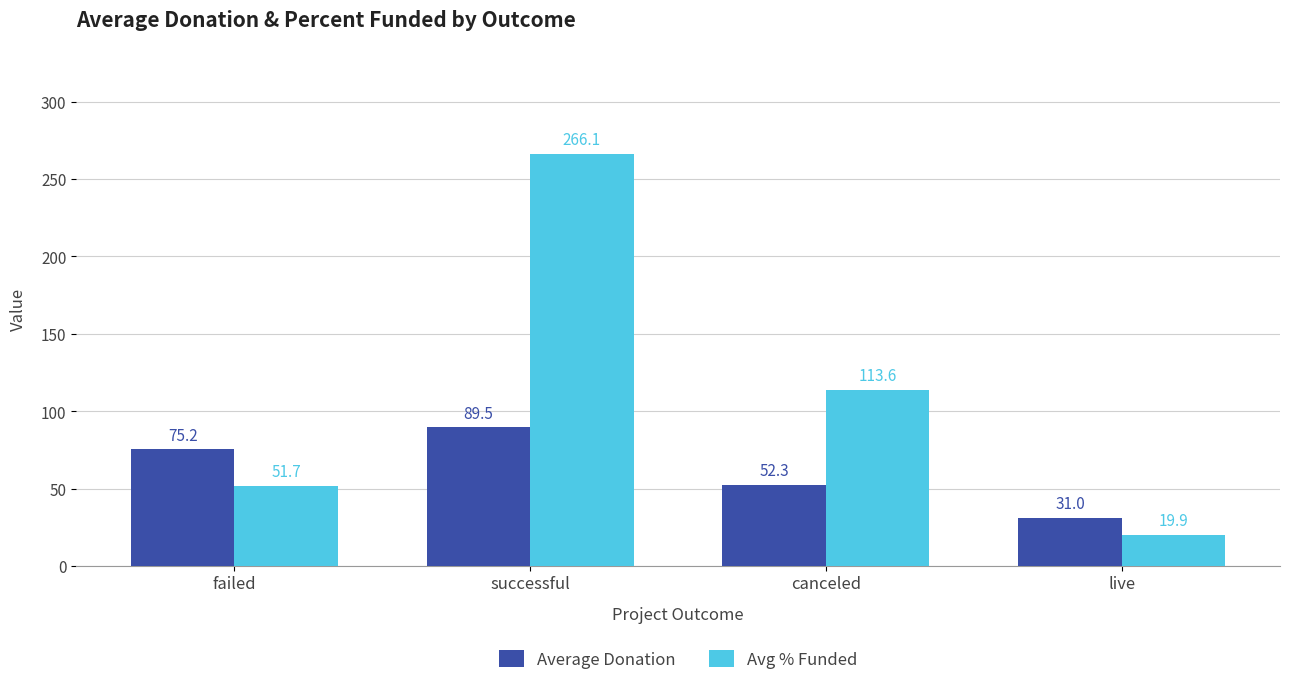

How many series are shown in this chart?

2